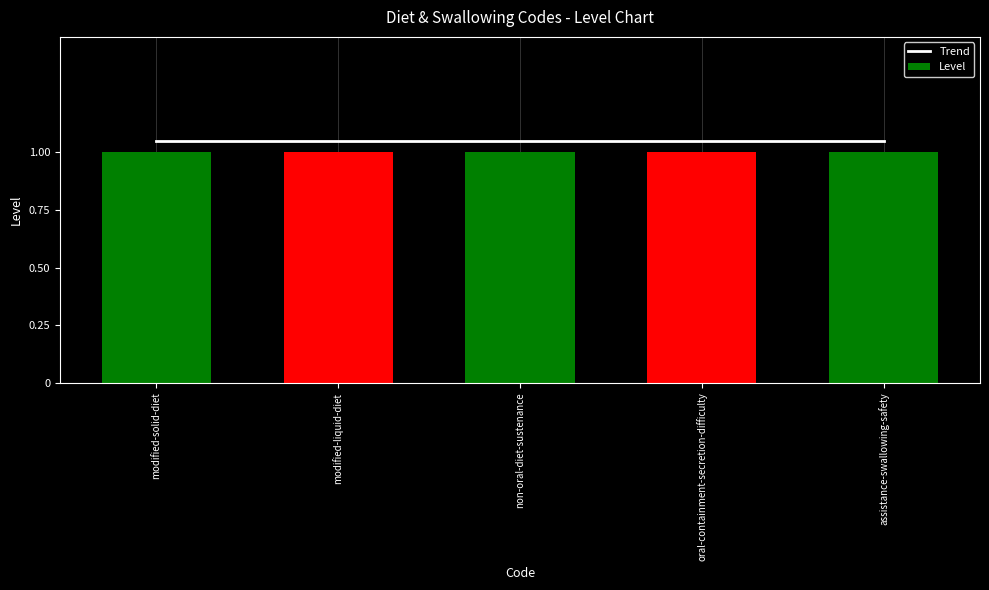

Which label corresponds to the largest value in the chart?

modified-solid-diet